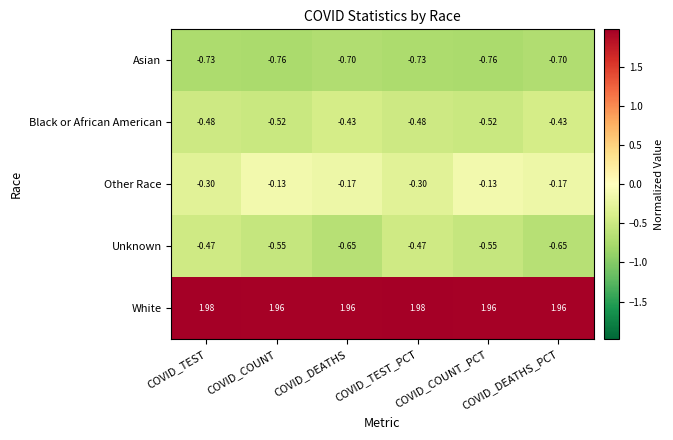

What is the spread (max minus min) of values at COVID_TEST_PCT?

2.7